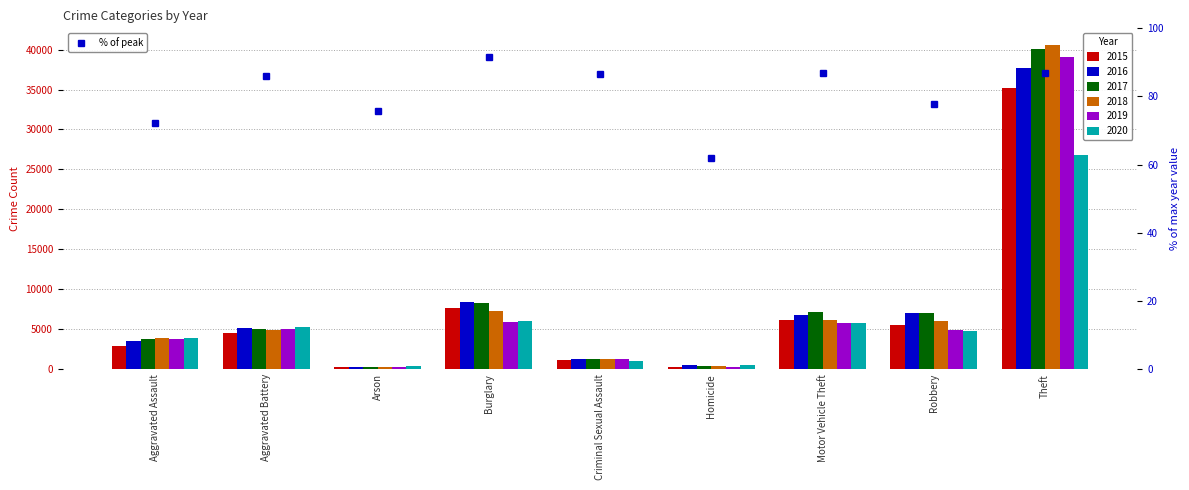

What is the smallest value displayed?

230